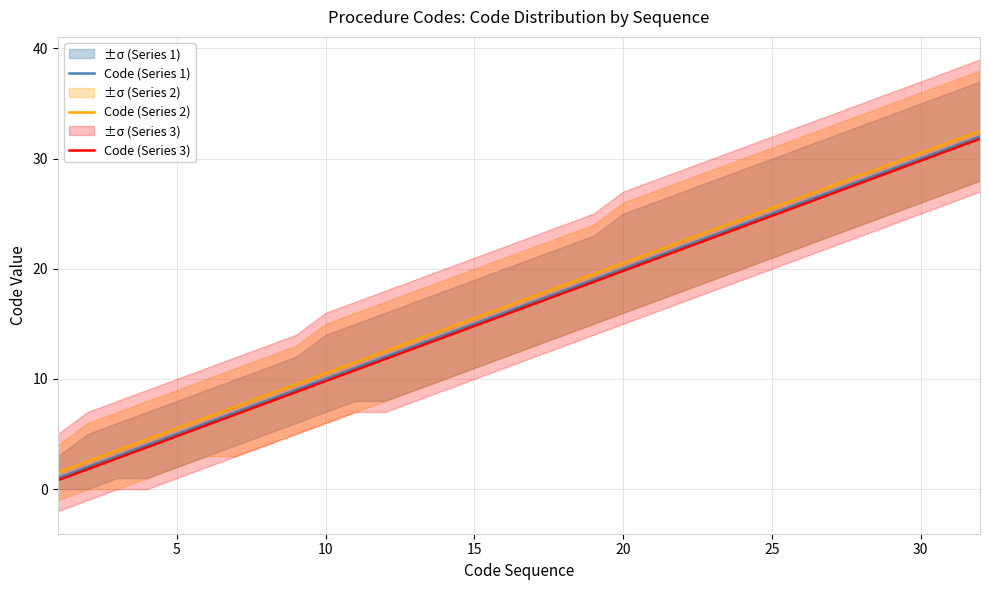

True or false: Code (Series 2) and Code (Series 1) cross at least once.

False